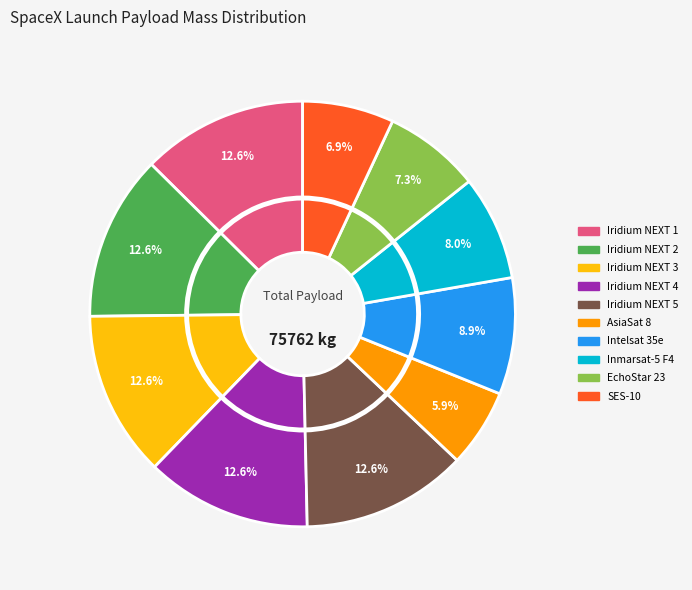

Approximately how many times larger is the value at Inmarsat-5 F4 compared to Intelsat 35e?

0.9